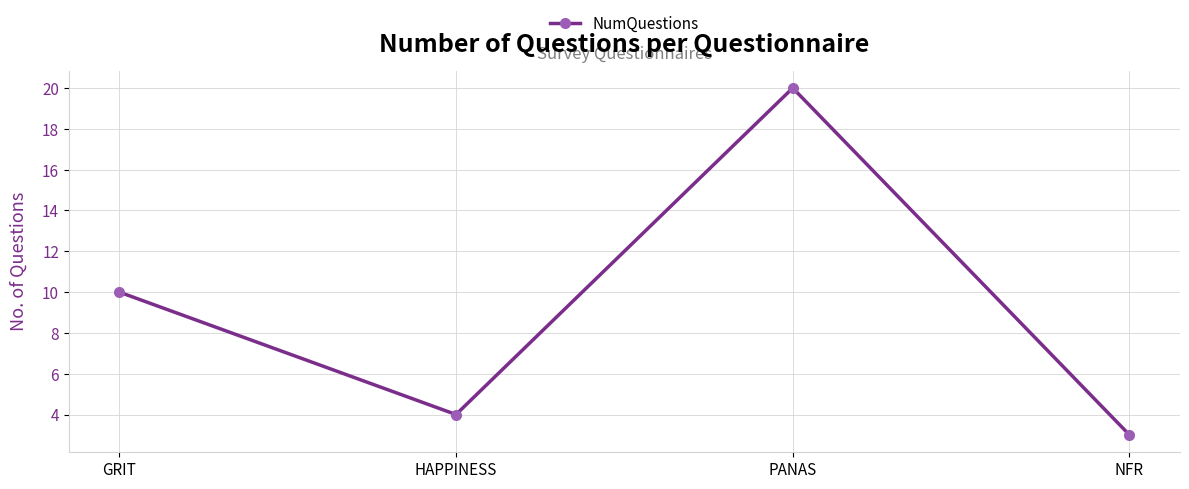

Reading left to right, extract all data points from this chart.

10	4	20	3